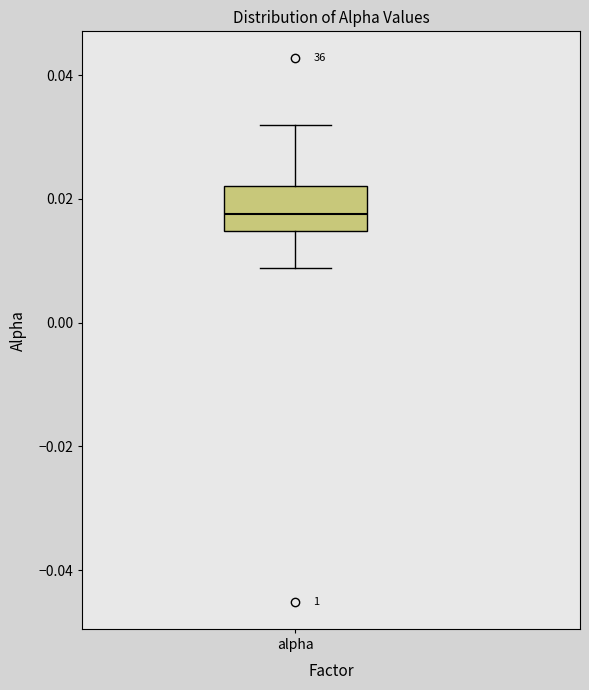

Transcribe this box plot: give where the median line is, the range the box spans, and where the two whiskers end, as read against the y-axis. The values are not printed on the chart, so give them approximately, as read against the axis.

median 0.018, box 0.014 to 0.022, whiskers 0.008 to 0.032